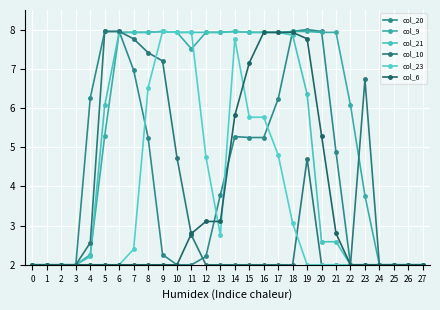

What is the difference between the maximum and second lowest values in the col_6 series?

5.9